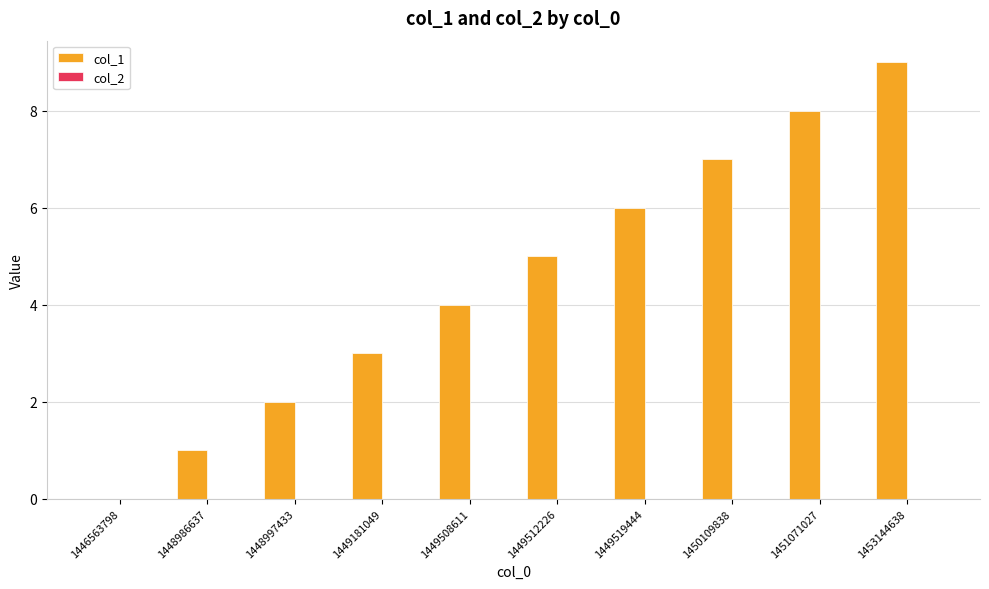

What is the approximate value at 1449519444?

6